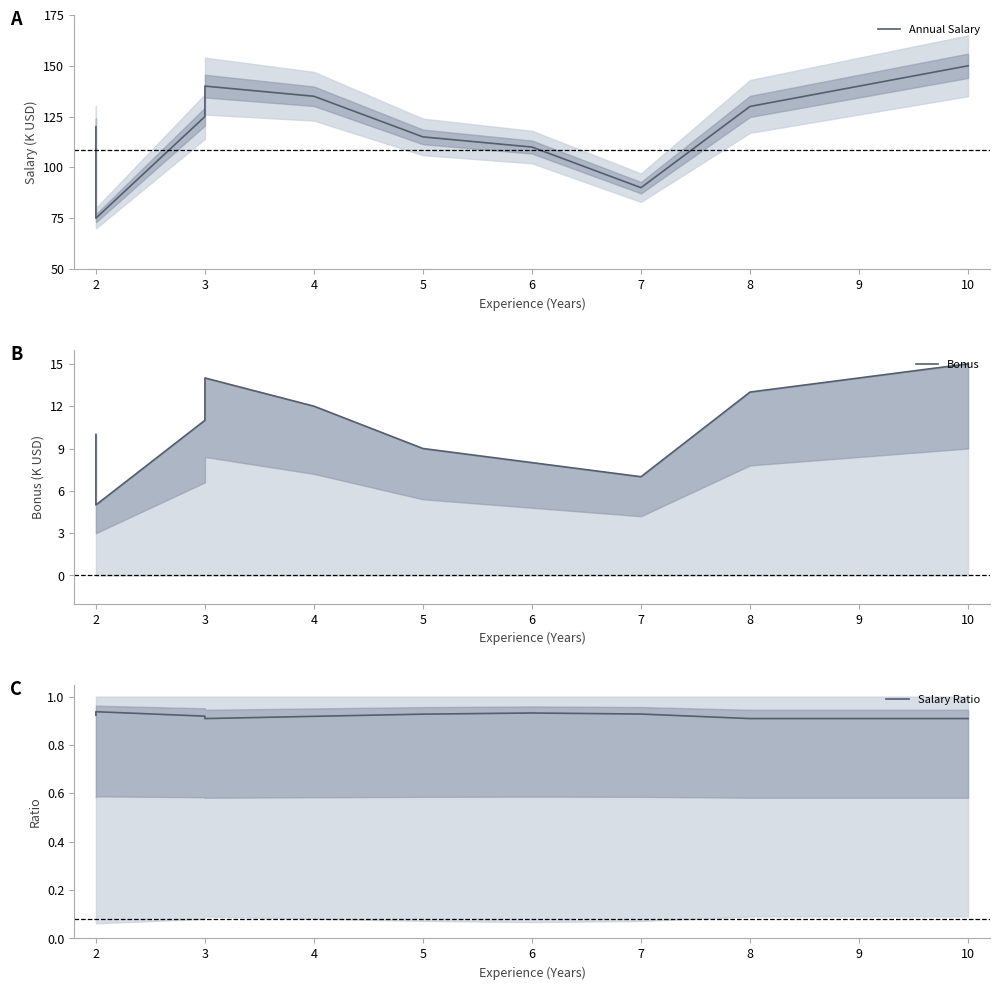

True or false: Salary Ratio and Annual Salary intersect in this chart.

False